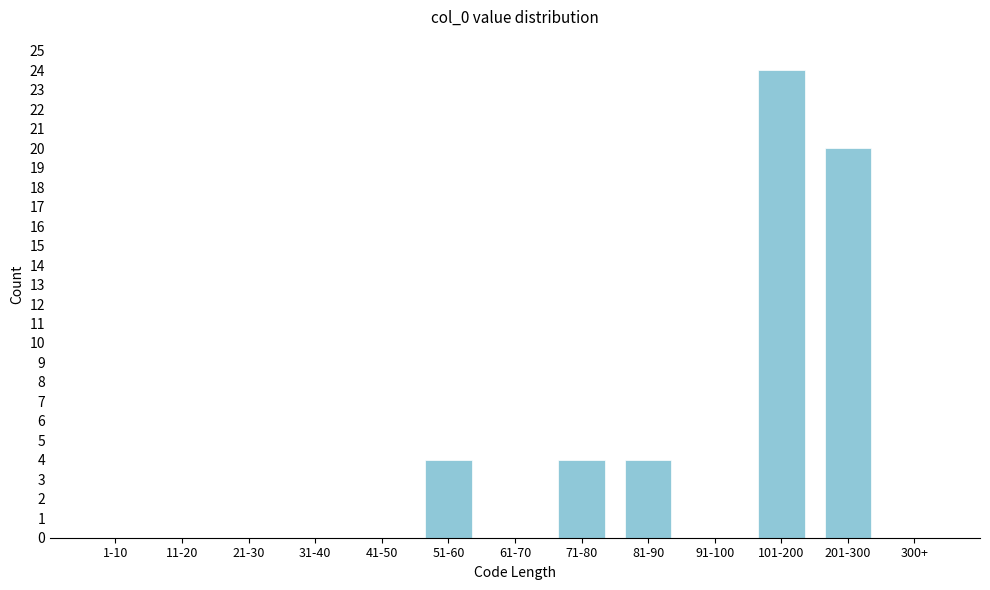

Reading left to right, list all the values displayed in this chart.

1-10=0	11-20=0	21-30=0	31-40=0	41-50=0	51-60=4	61-70=0	71-80=4	81-90=4	91-100=0	101-200=24	201-300=20	300+=0